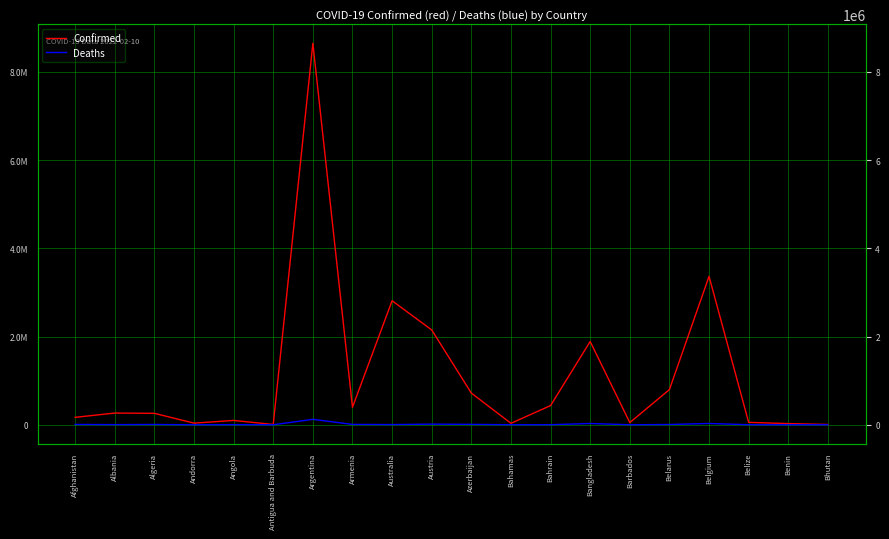

Rank the categories by Deaths value from lowest to highest.

Bhutan, Antigua and Barbuda, Andorra, Benin, Barbados, Belize, Bahamas, Bahrain, Angola, Albania, Australia, Belarus, Algeria, Afghanistan, Armenia, Azerbaijan, Austria, Bangladesh, Belgium, Argentina